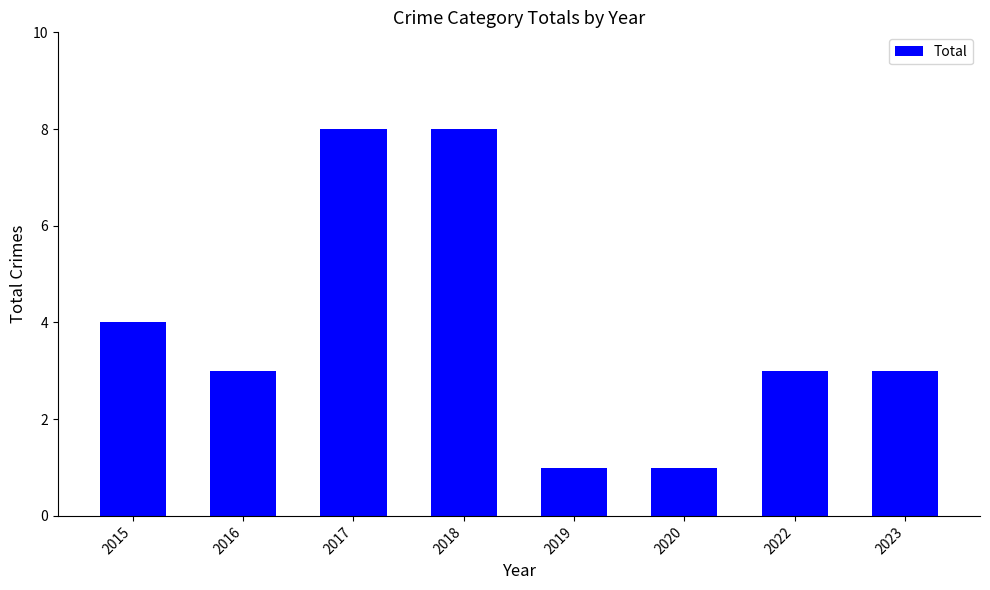

What is the change in value from 2016 to 2017?

+5